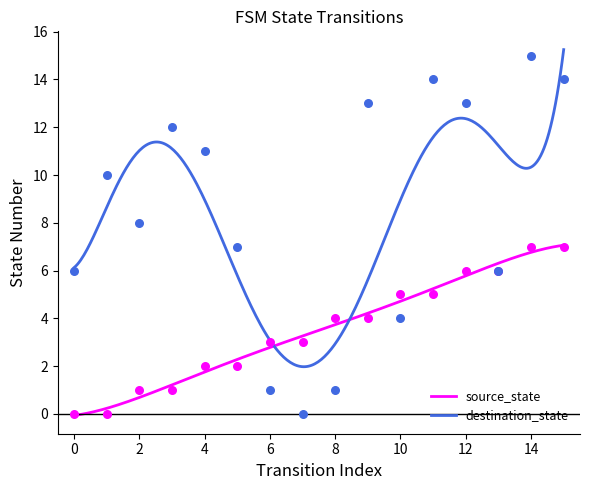

At how many categories does at least one series exceed 12?

5